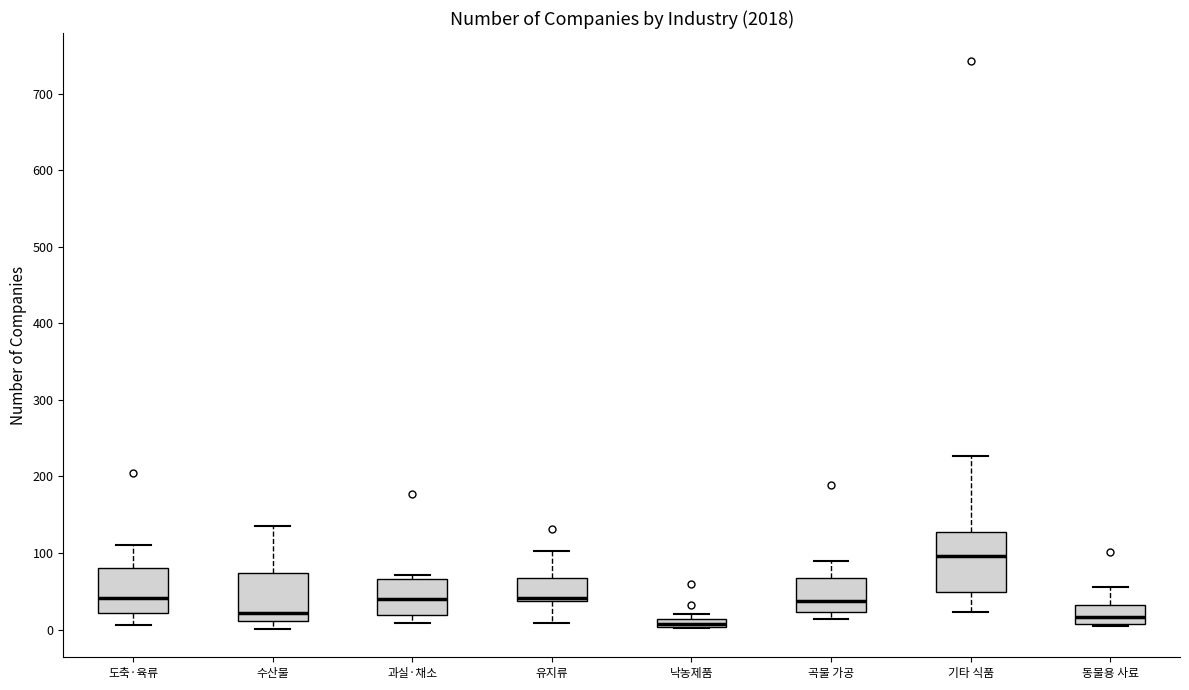

Comparing the boxes themselves (not the whiskers), which one is the tallest?

기타 식품